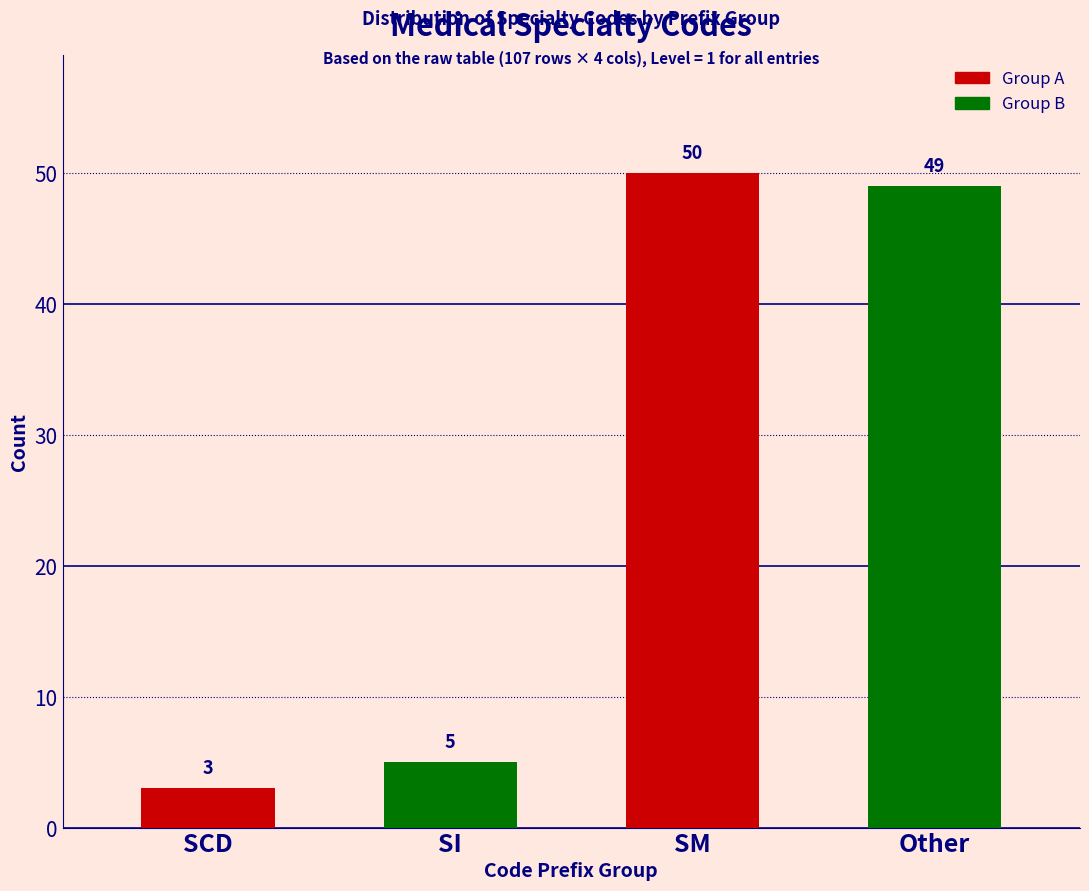

Reading left to right, extract all data points from this chart.

SCD=3	SI=5	SM=50	Other=49